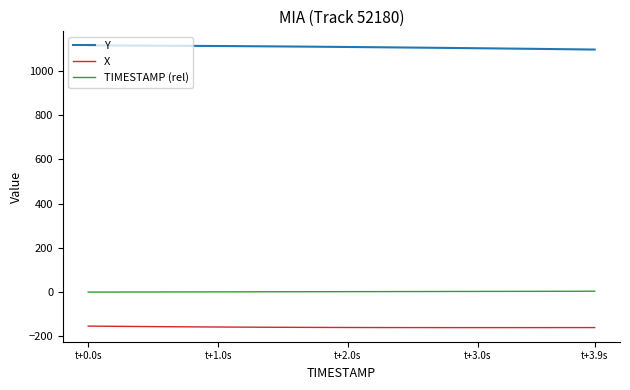

What is the difference between the maximum and minimum values in the TIMESTAMP (rel) series?

3.9